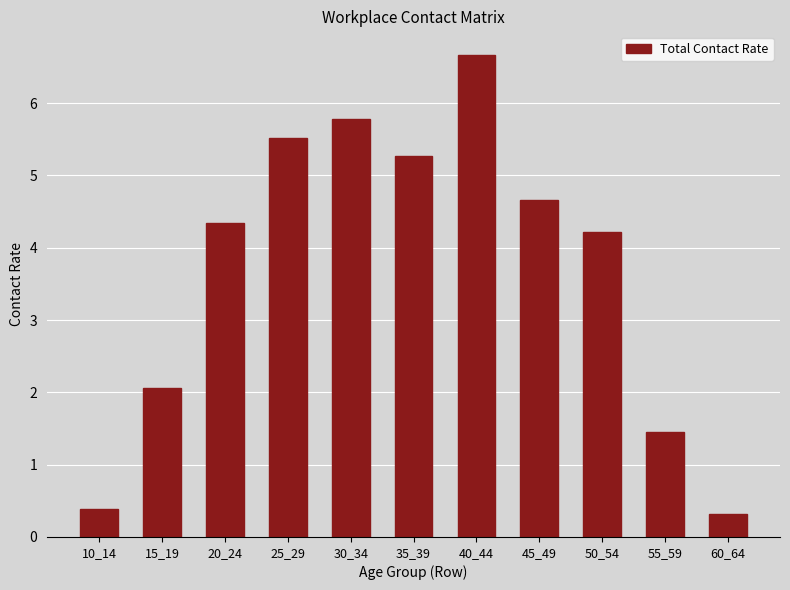

Reading left to right, list all the values displayed in this chart.

10_14=0.4	15_19=2.1	20_24=4.3	25_29=5.5	30_34=5.8	35_39=5.3	40_44=6.7	45_49=4.7	50_54=4.2	55_59=1.5	60_64=0.3